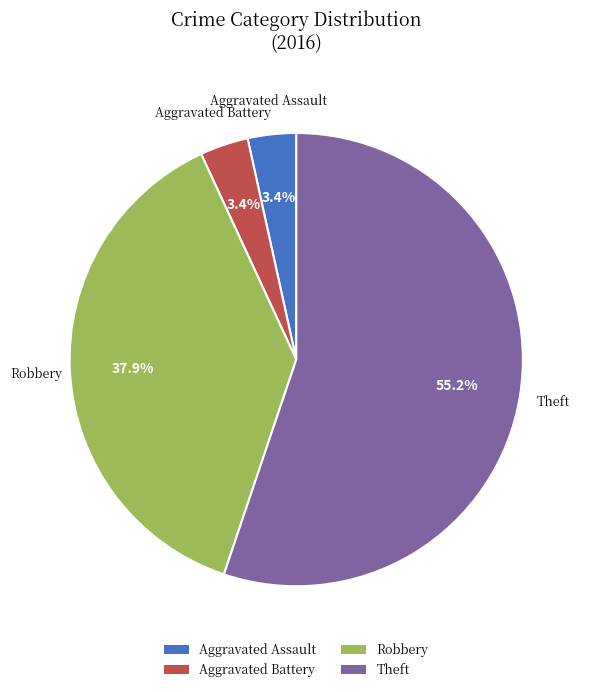

Is there a majority slice in this chart?

Yes